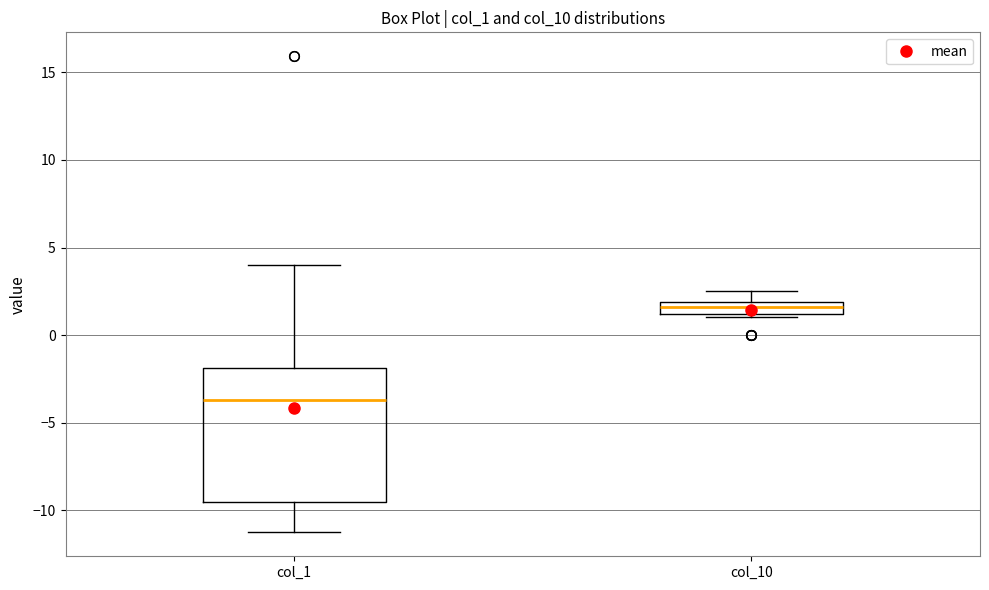

Which box has the lowest median line?

col_1